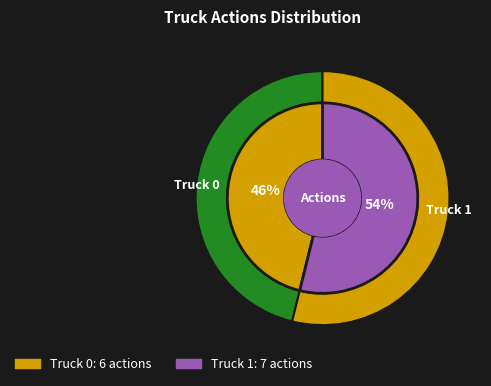

The Truck 1 slice represents 54% of the pie. True or false?

True